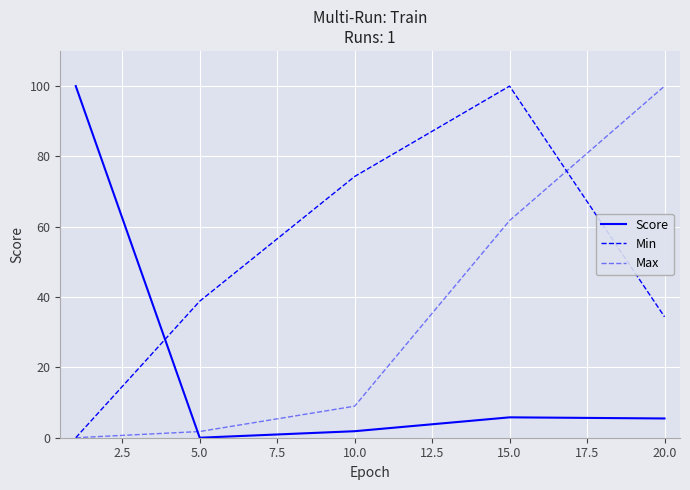

How many lines are shown in the chart?

3